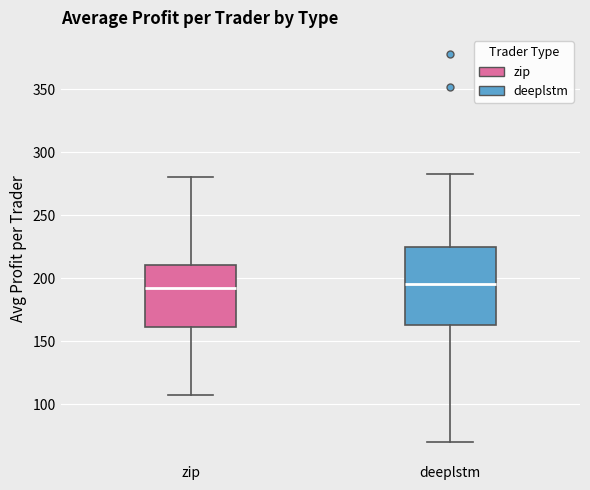

Which box is the tallest, from its lower edge to its upper edge?

deeplstm